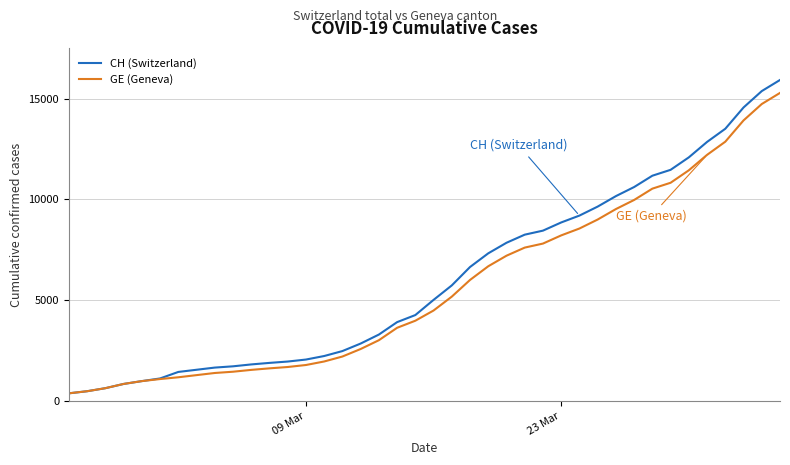

What is the smallest value displayed?

375